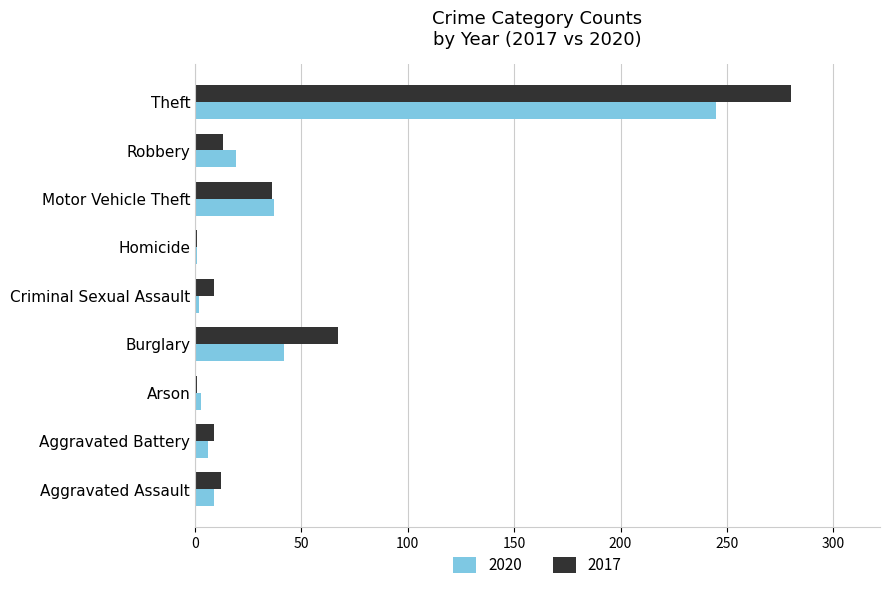

Which category has the highest value across all series?

Theft